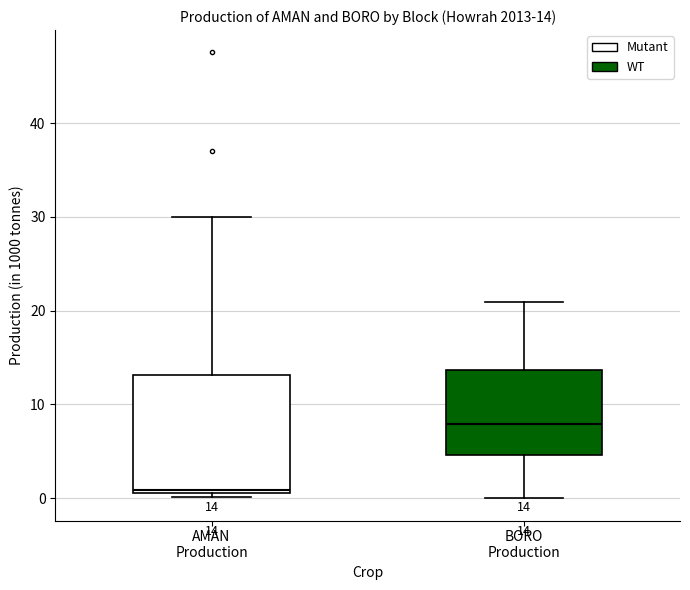

Which box is the tallest, from its lower edge to its upper edge?

AMAN Production